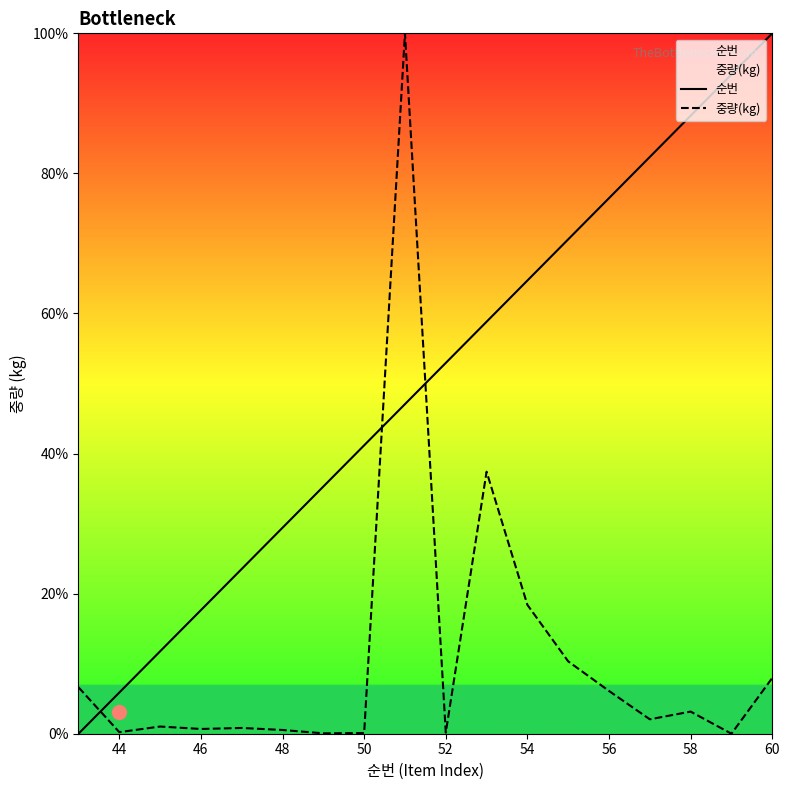

How many data points in 순번 are less than 52?

9